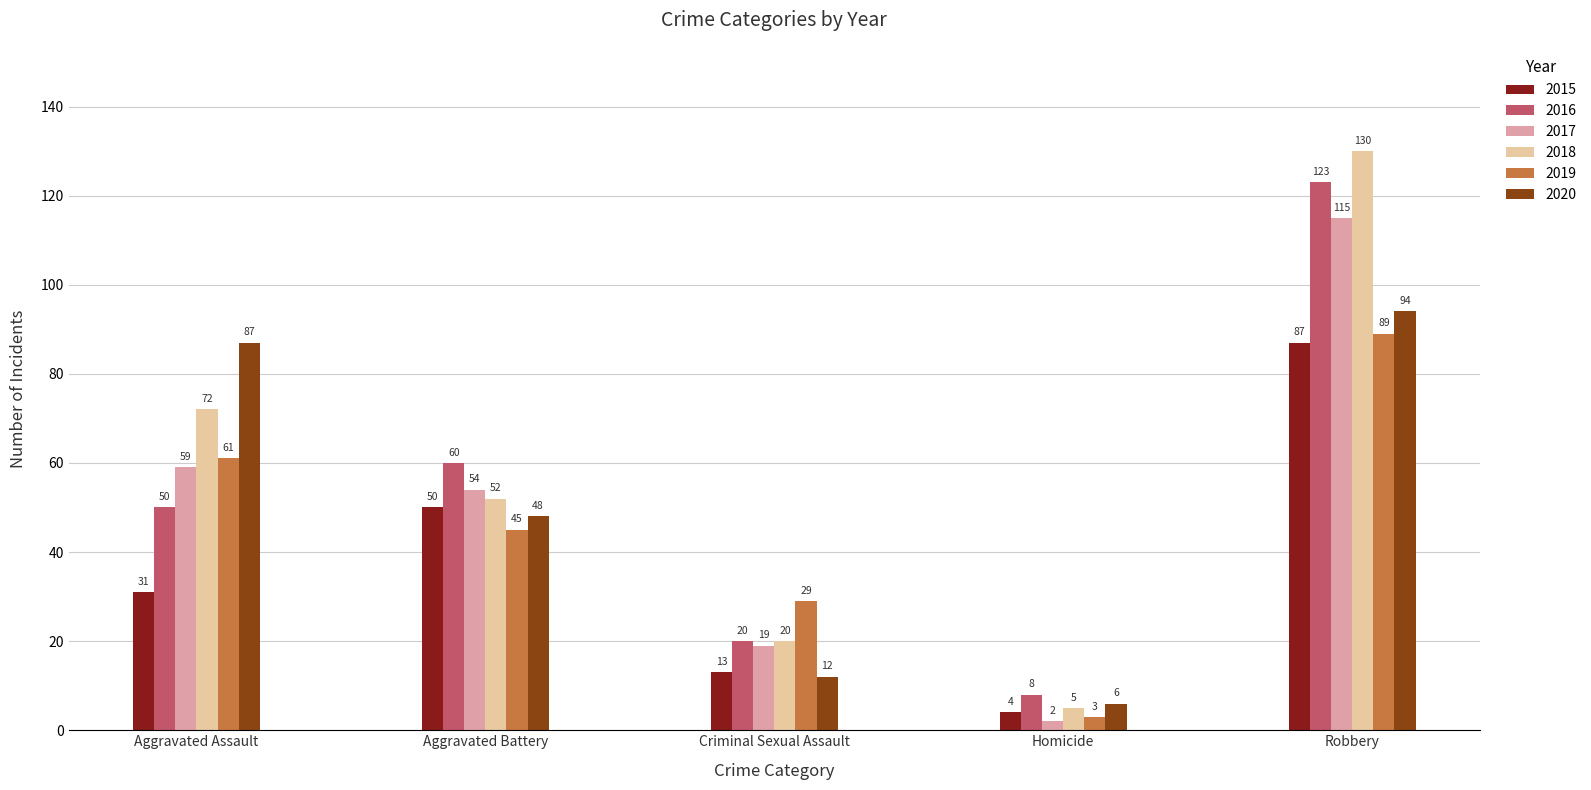

The value of 2019 at Aggravated Battery is 45. True or false?

True